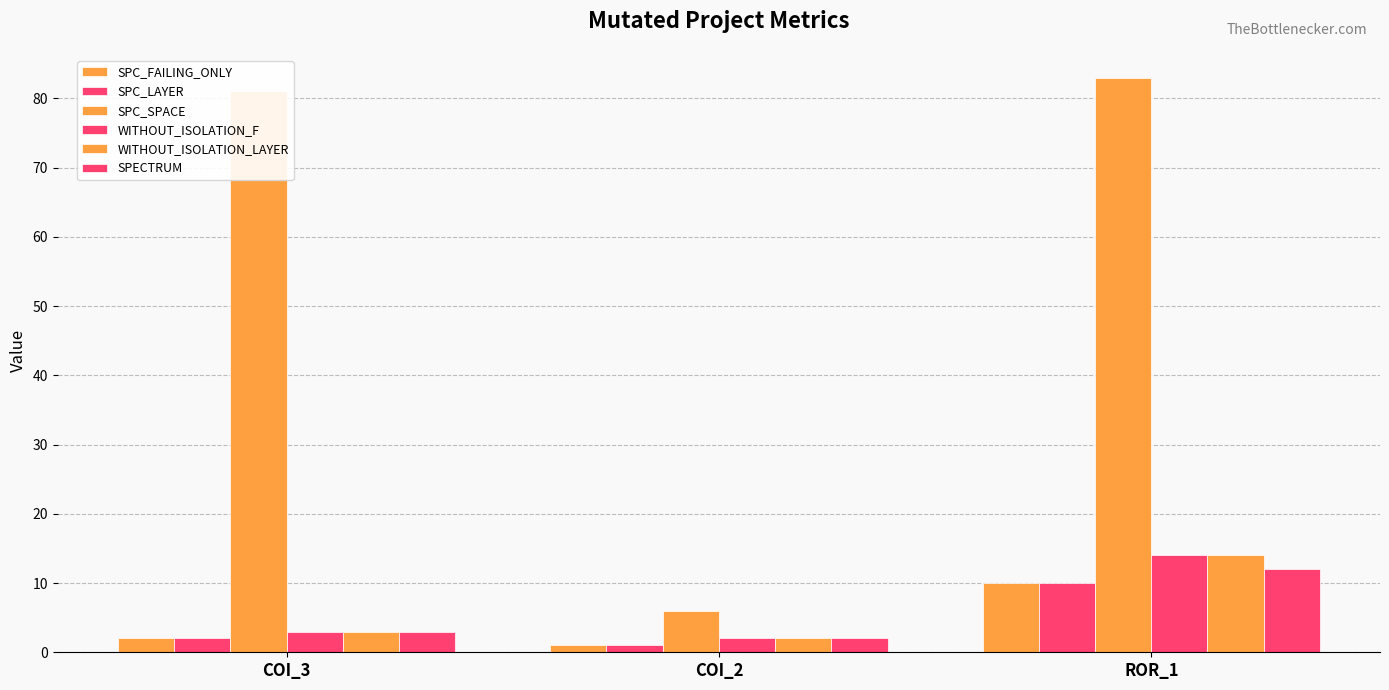

How many groups of bars are there?

3